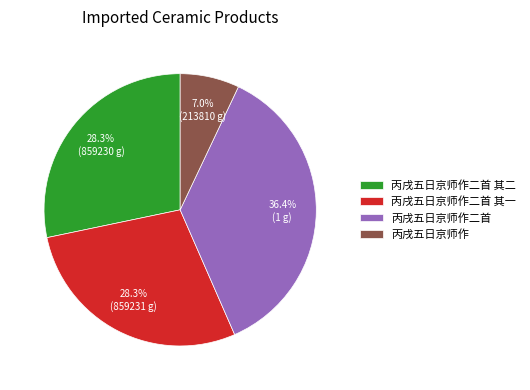

To the nearest percent, what percentage of the pie is 丙戌五日京师作二首 其一?

28%